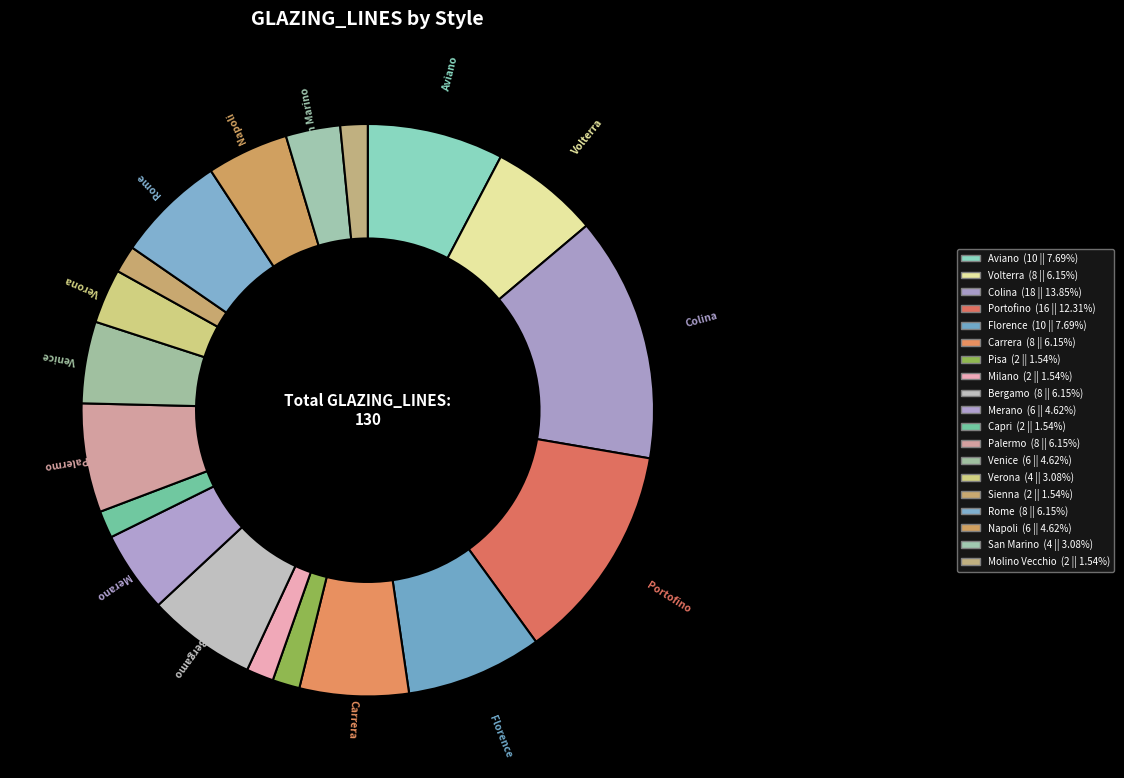

Count the number of slices in the pie.

19